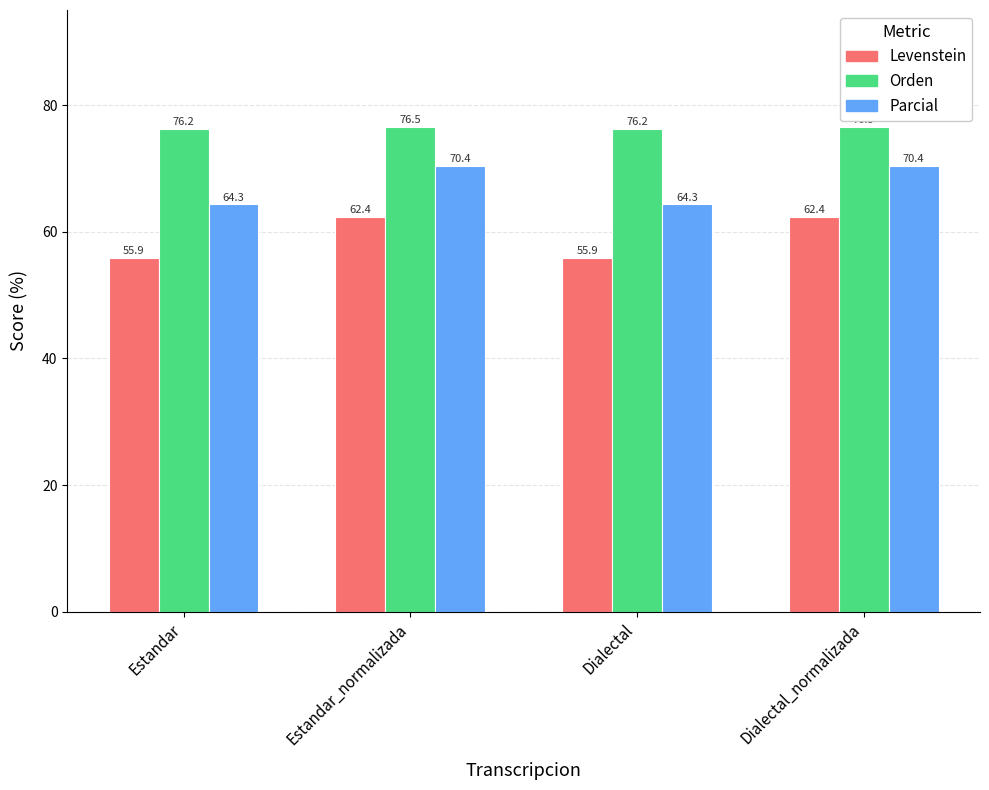

What is the label of the 1st bar from the left?

Estandar